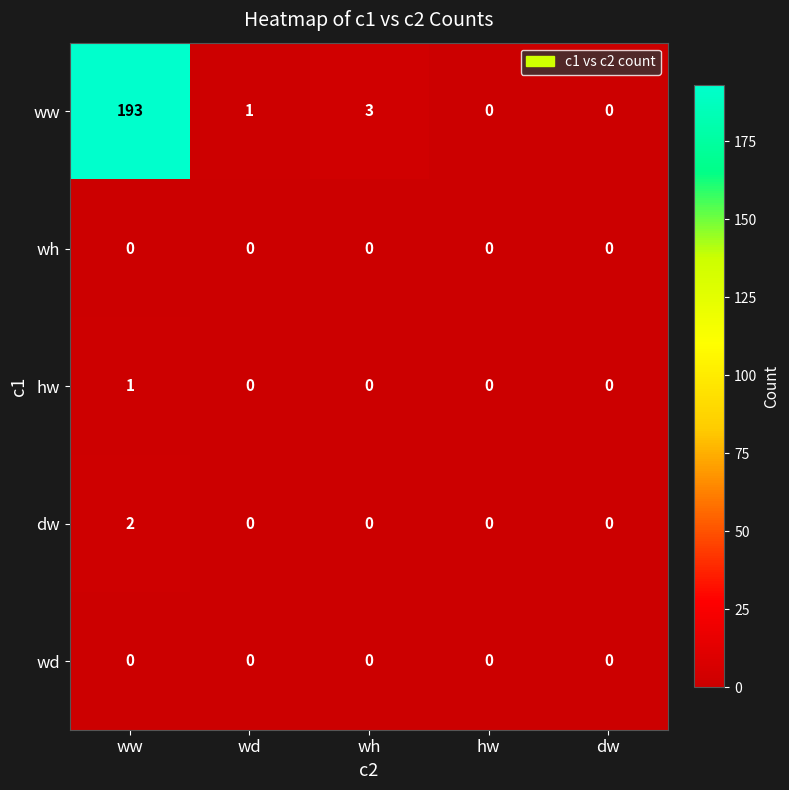

What is the approximate value of ww at ww?

193